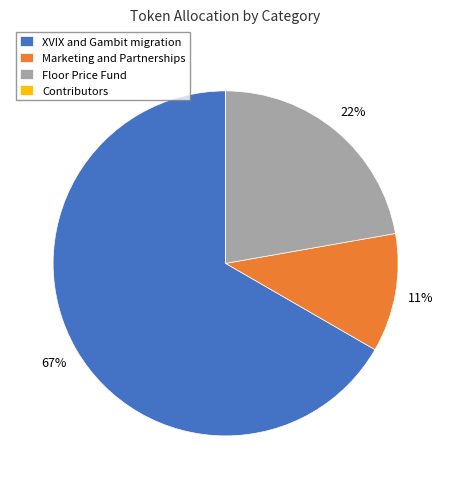

The XVIX and Gambit migration slice represents 72% of the pie. True or false?

False